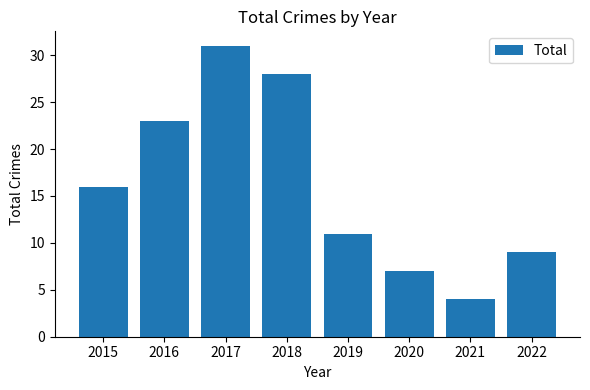

Reading left to right, list all the values displayed in this chart.

16	23	31	28	11	7	4	9